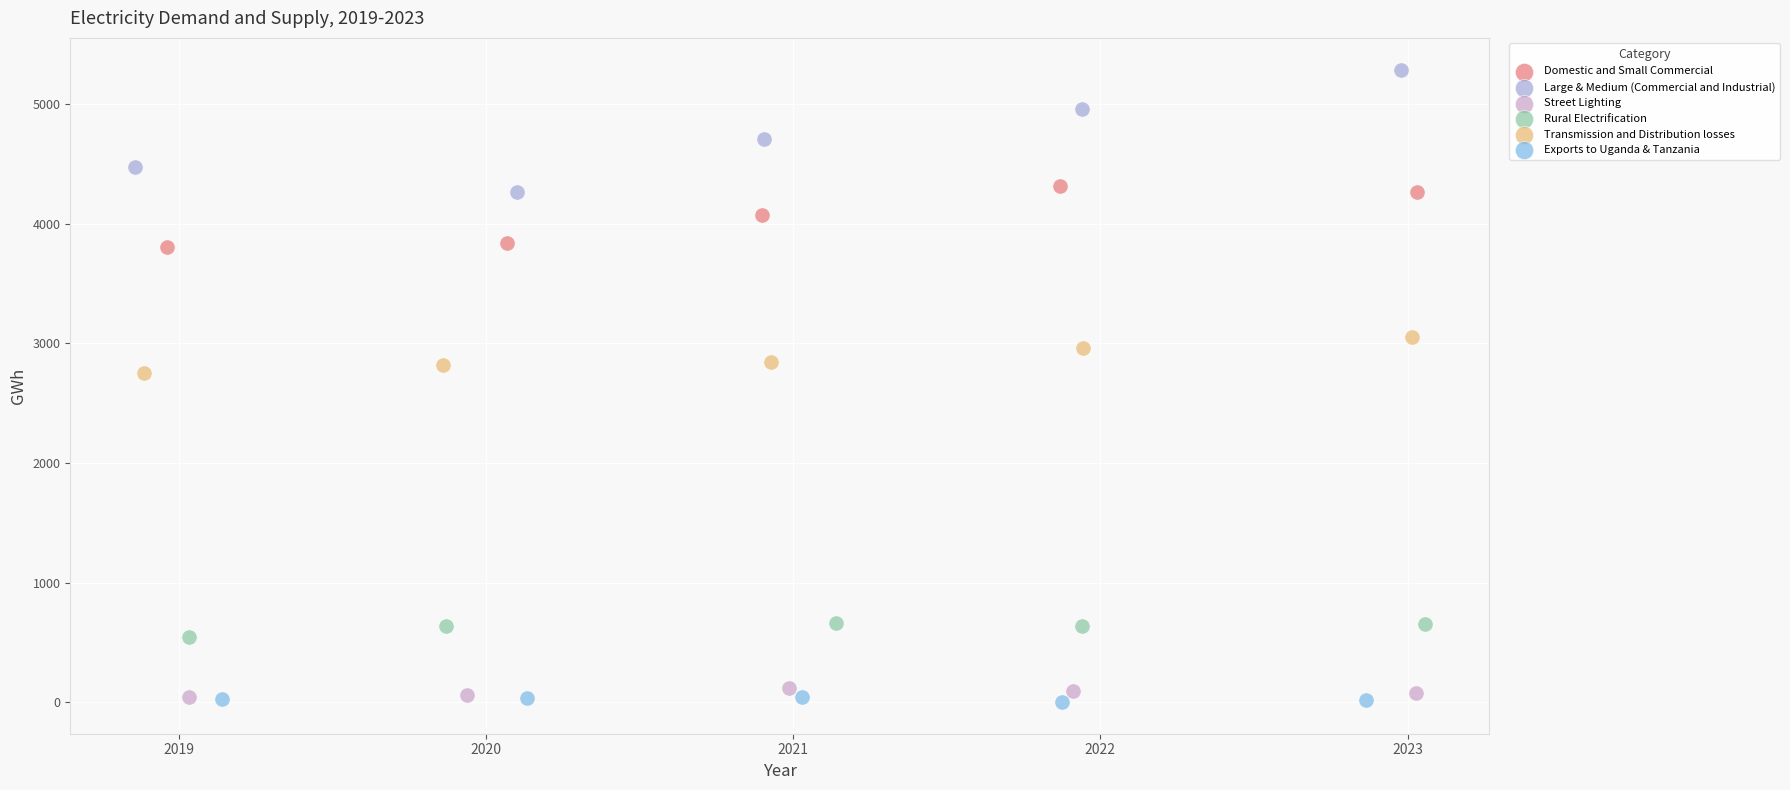

Which series reaches the maximum Y coordinate?

Large & Medium (Commercial and Industrial)